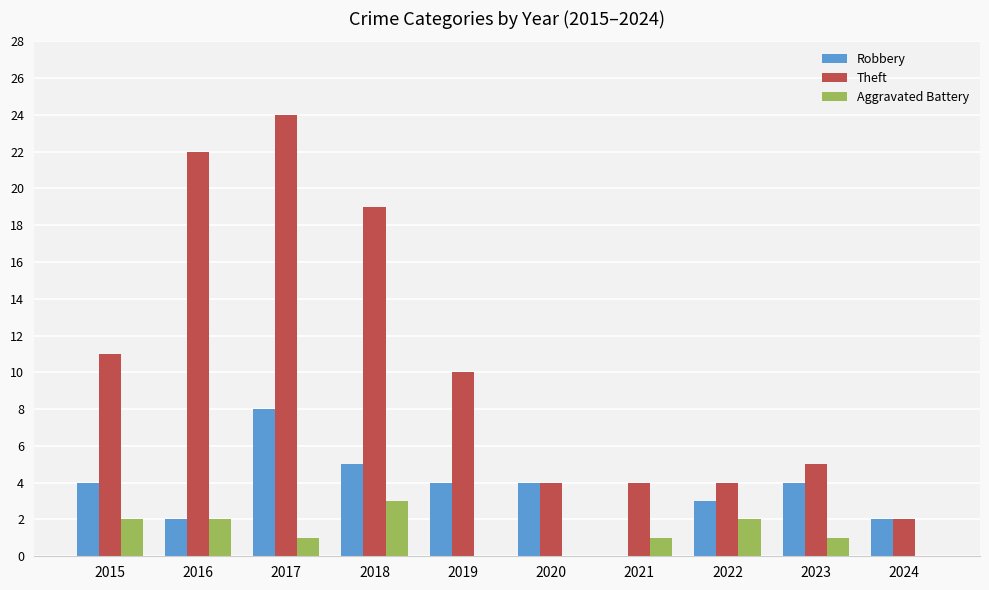

Which series has the largest total across all categories?

Theft